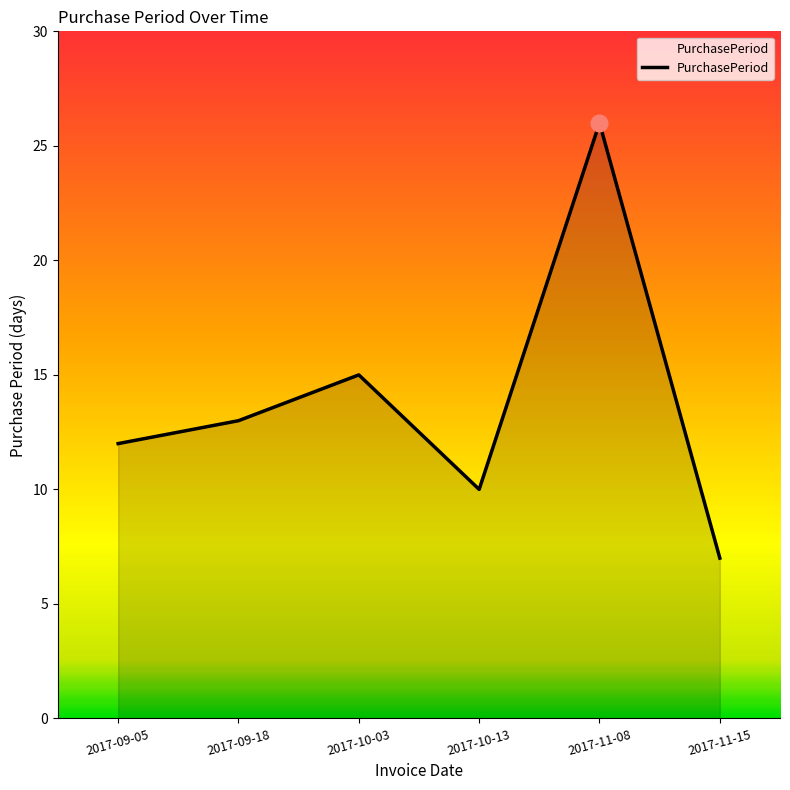

Count the number of data series in this chart.

1